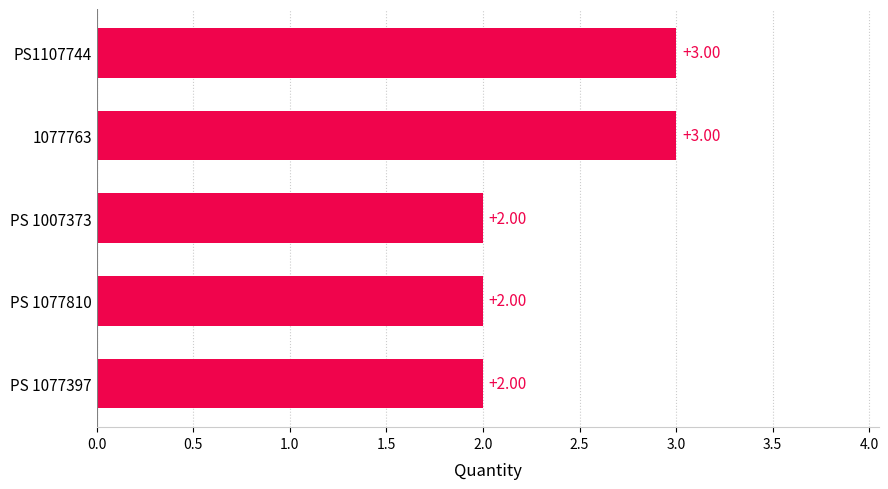

What is the difference between the maximum and minimum values?

1